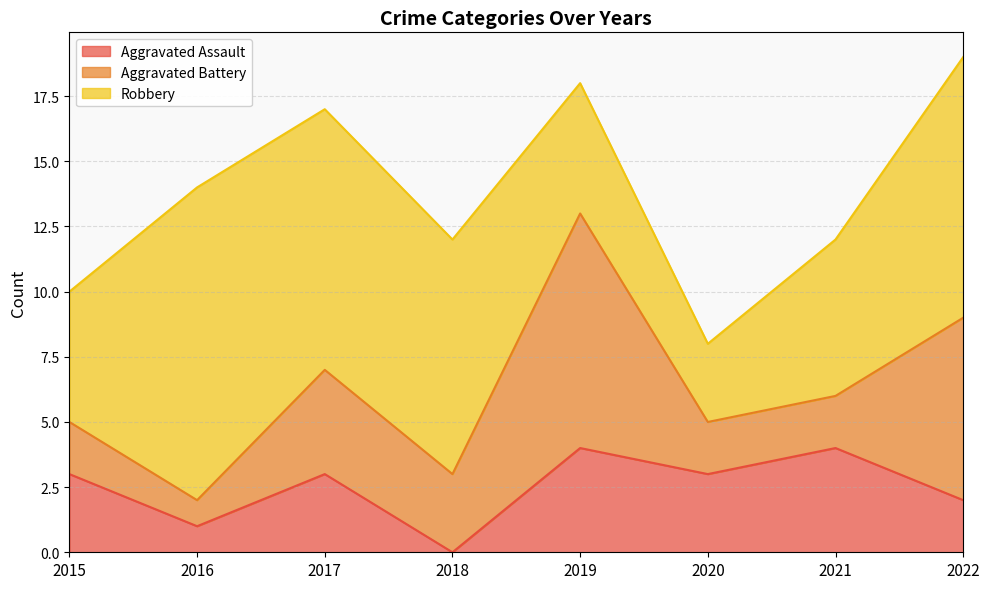

What is the total value across all series at 2020?

8